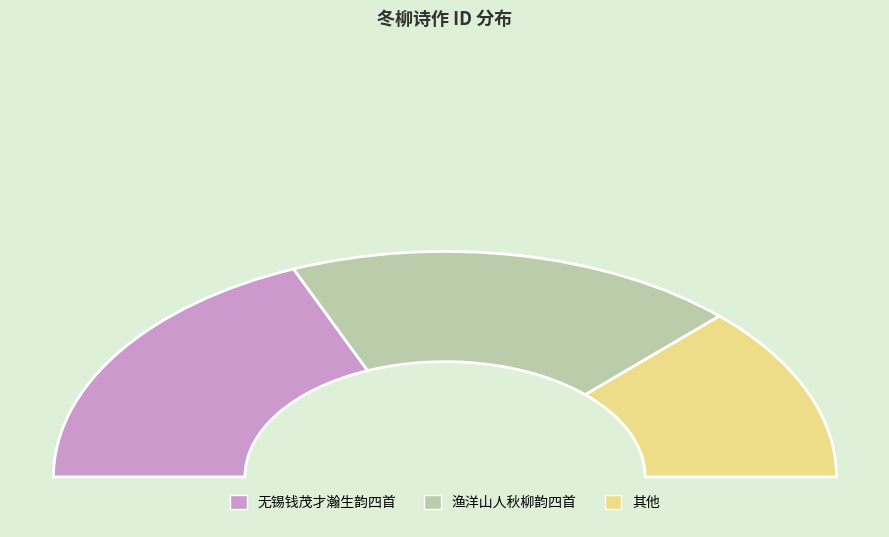

What is the change in value from 冬柳次渔洋山人秋柳韵四首 其三 to 冬柳次无锡钱茂才瀚生韵四首 其四?

-203